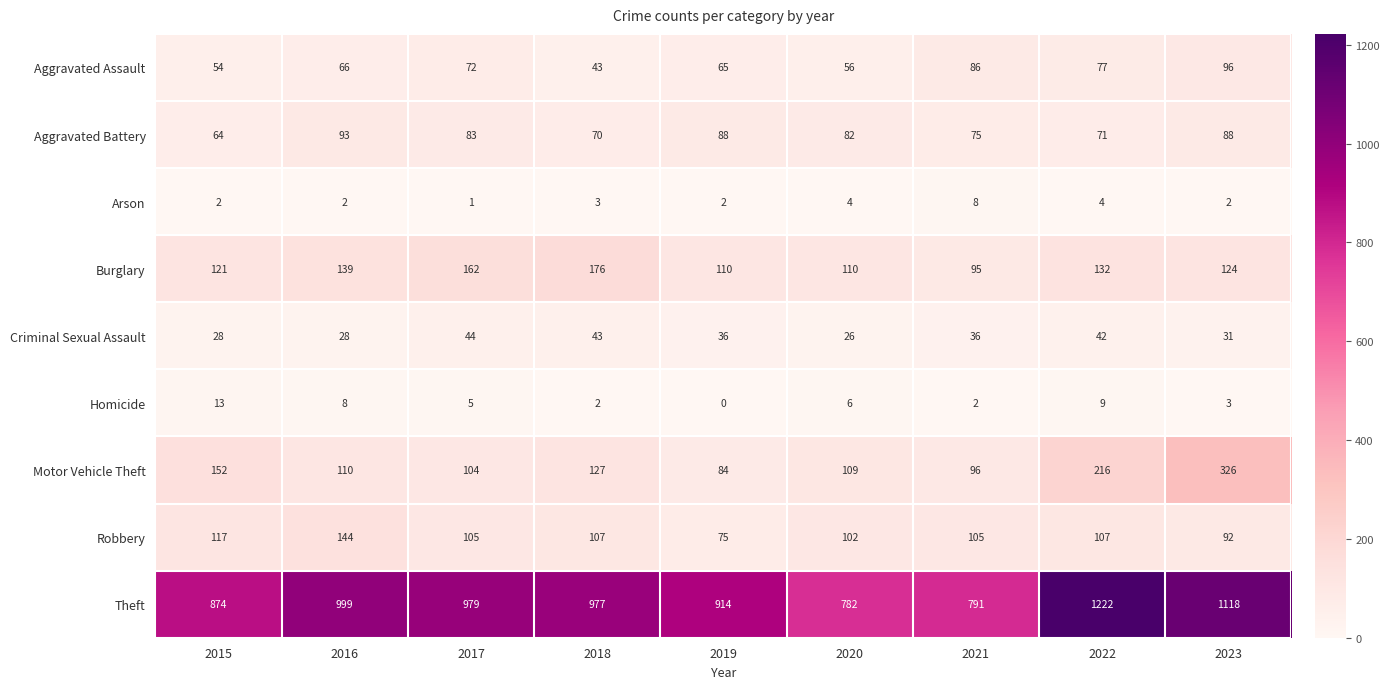

What is the greatest value displayed?

1222